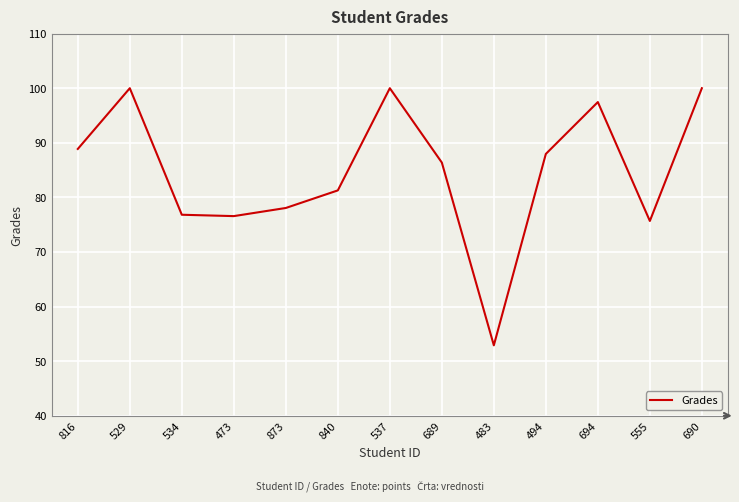

The chart shows a value of 74.3 at 483. True or false?

False